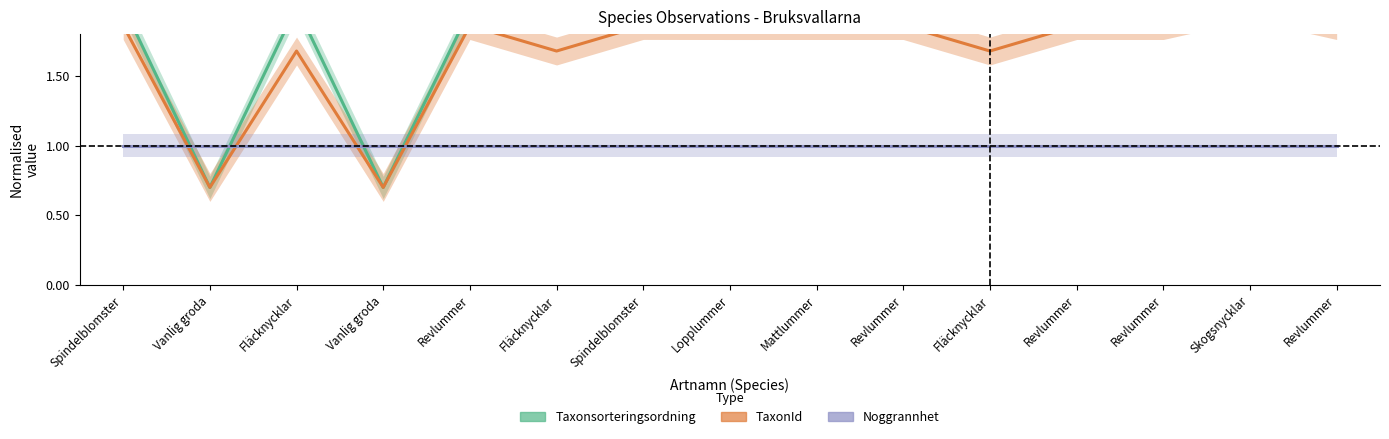

Is this an area chart (filled region under the line)?

No